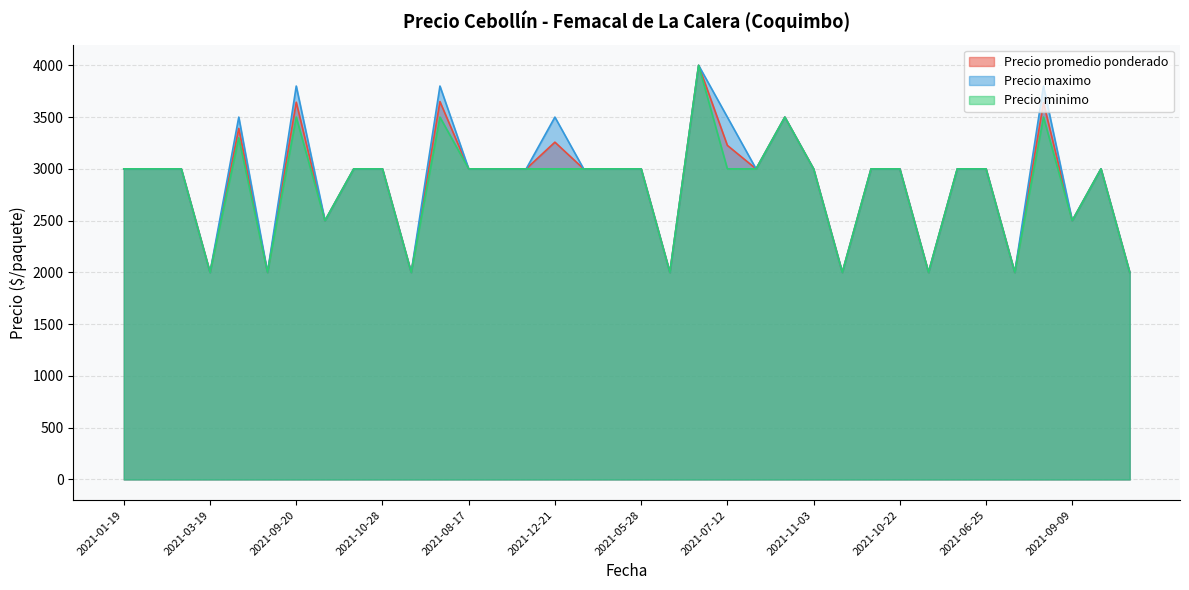

At which category is the sum across all series the highest?

2021-08-20